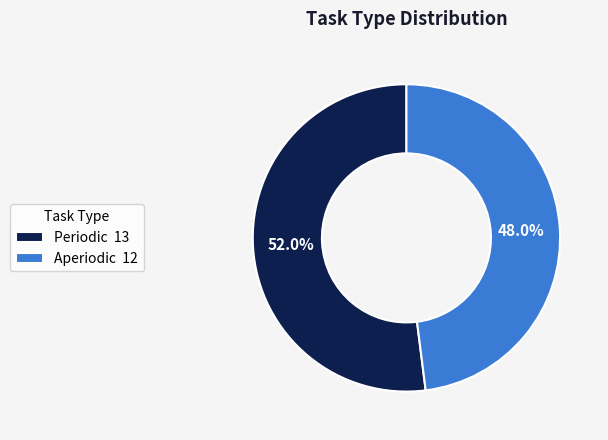

Is it true that Periodic is 62% of the pie?

False